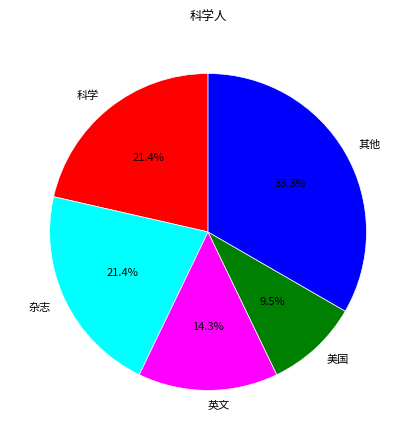

Is there any slice that represents more than half of the pie?

No